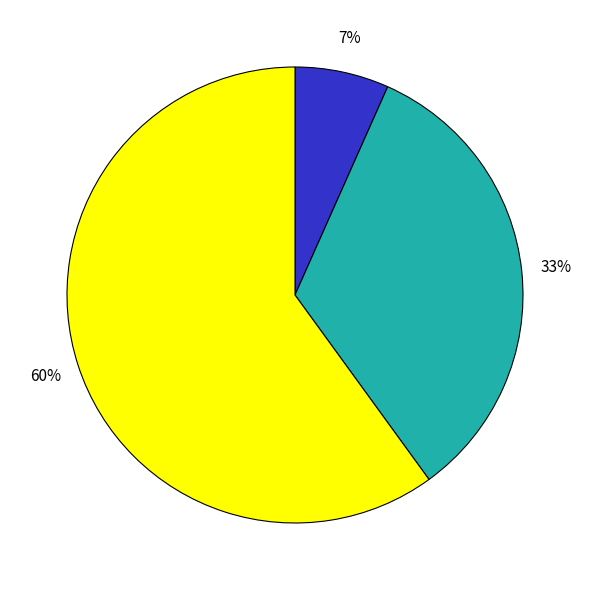

Count the number of slices in the pie.

3